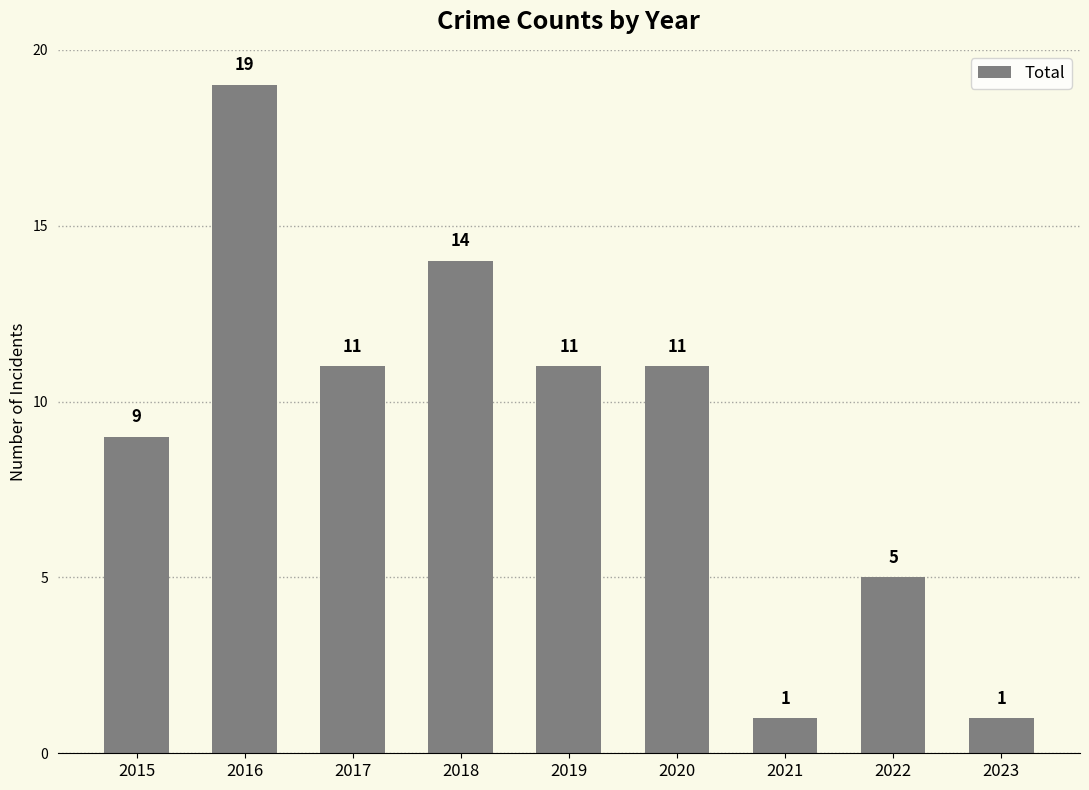

Reading left to right, transcribe all the data shown in this chart.

2015=9	2016=19	2017=11	2018=14	2019=11	2020=11	2021=1	2022=5	2023=1